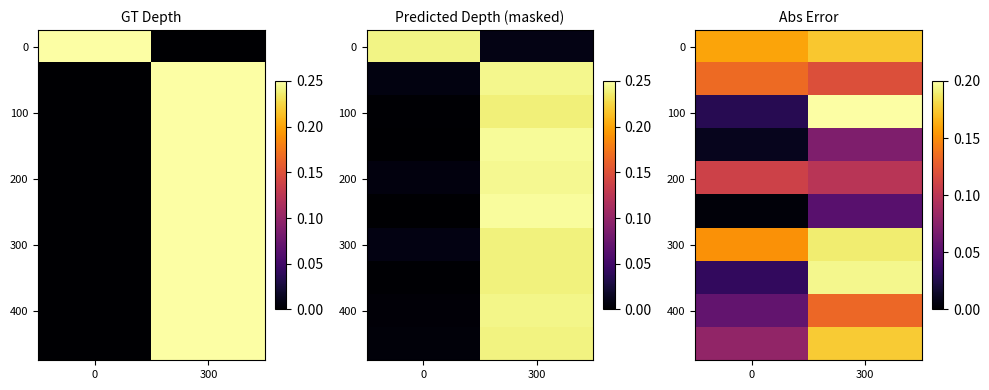

What is the difference between the 100 values at 0 and 300?

0.2